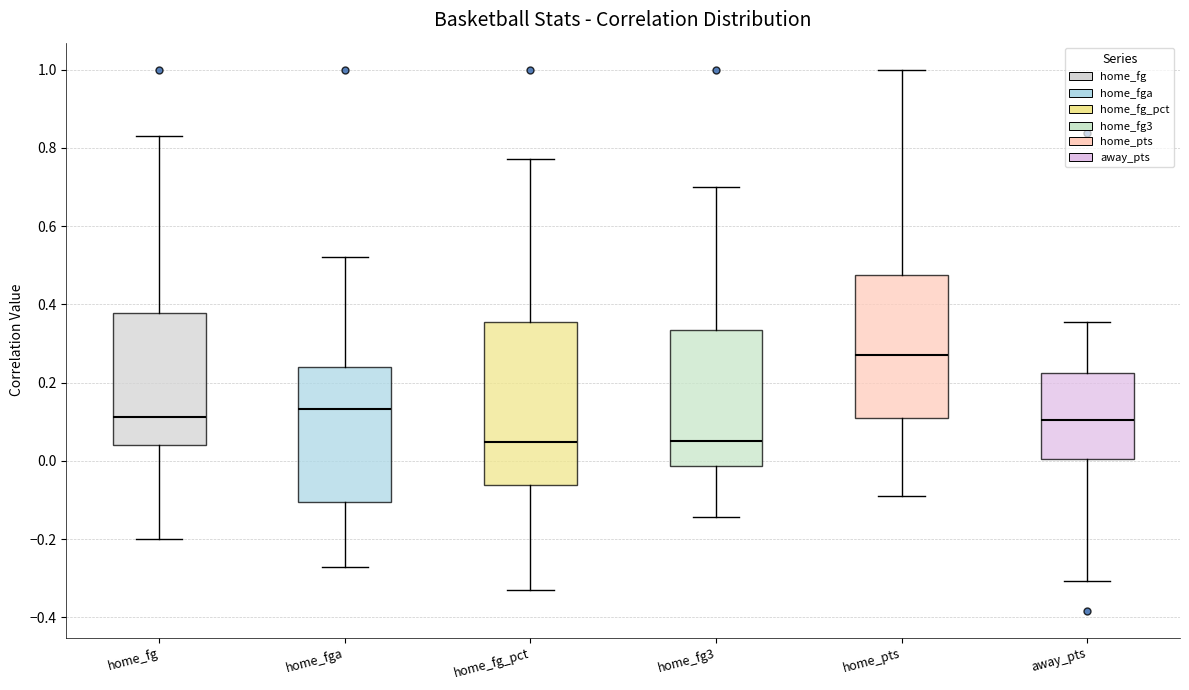

Which box has the highest median line?

home_pts